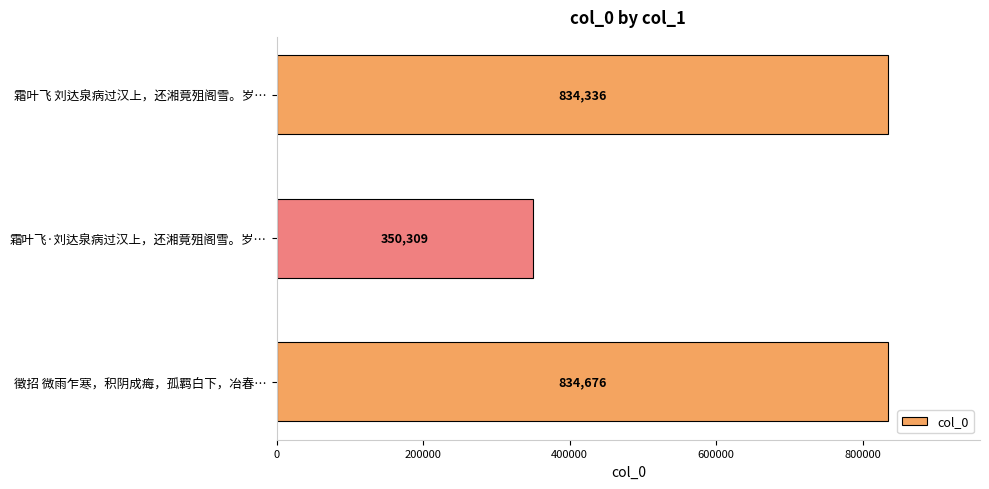

What is the change in value from 徵招 微雨乍寒，积阴成痗，孤羁白下，冶春… to 霜叶飞 刘达泉病过汉上，还湘竟殂阁雪。岁…?

-340